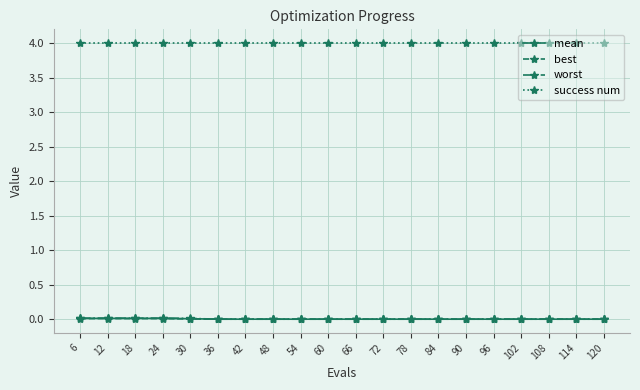

What are all the series names shown in the legend?

mean, best, worst, success num